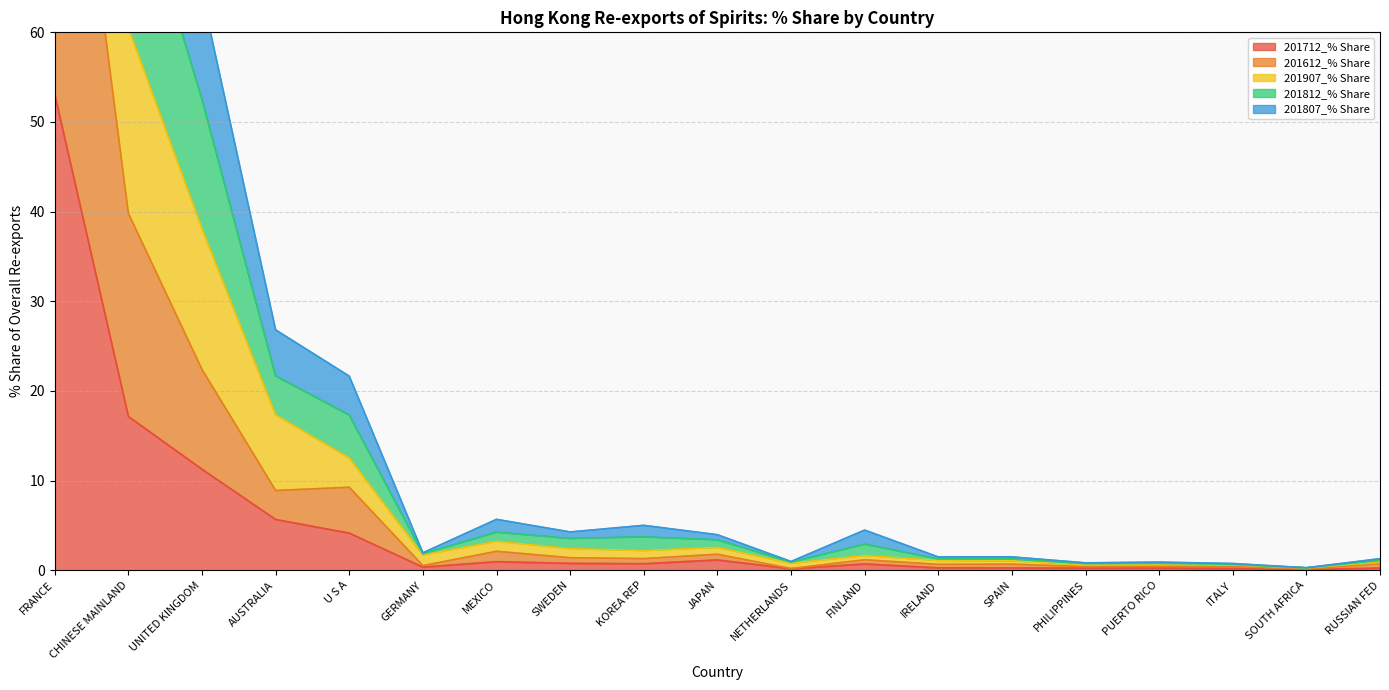

Which has a higher value, NETHERLANDS or MEXICO?

MEXICO